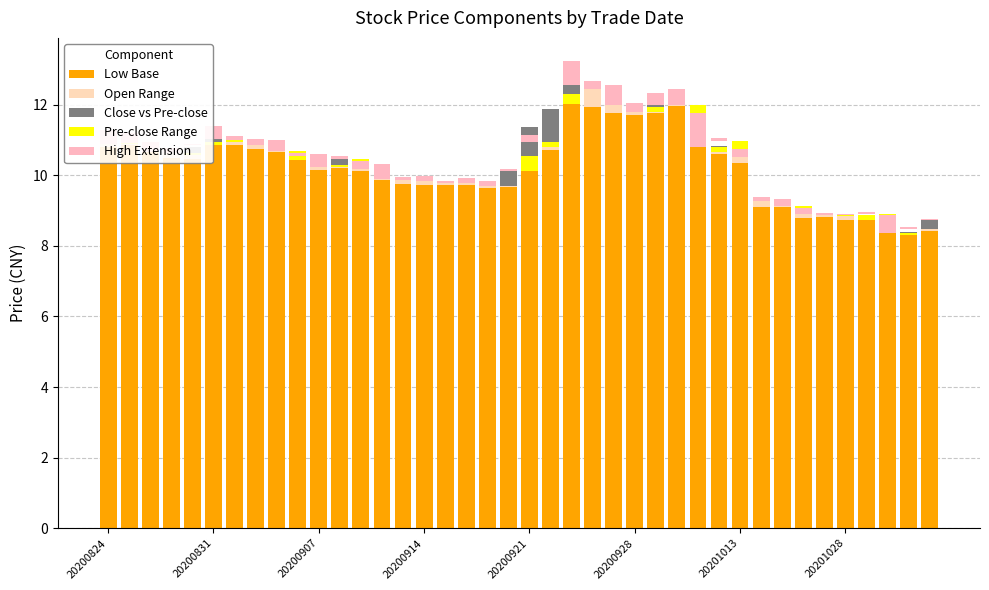

What value does the Low Base series have at 17?

9.7